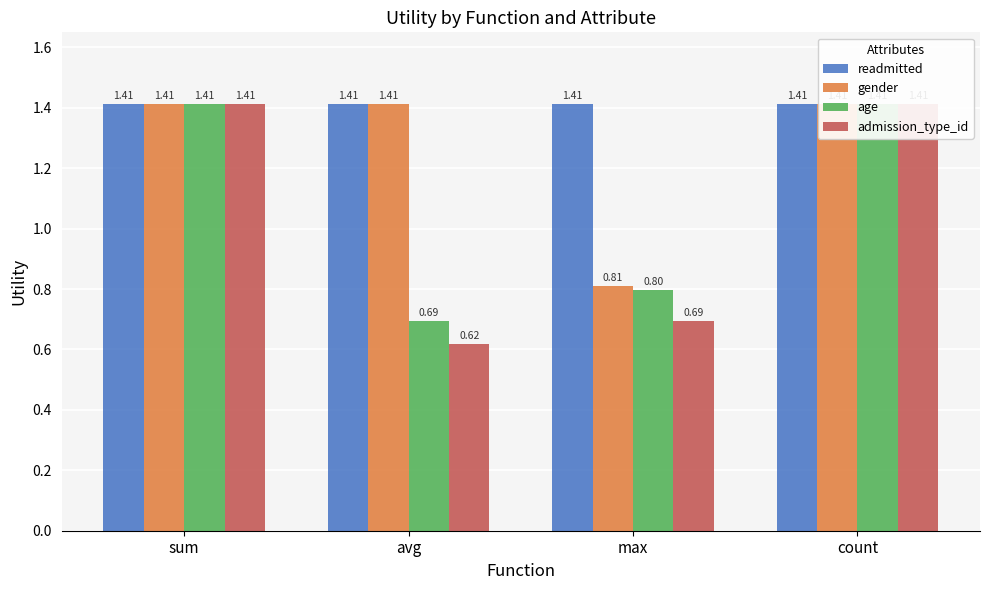

What is the total value across all series at count?

5.7